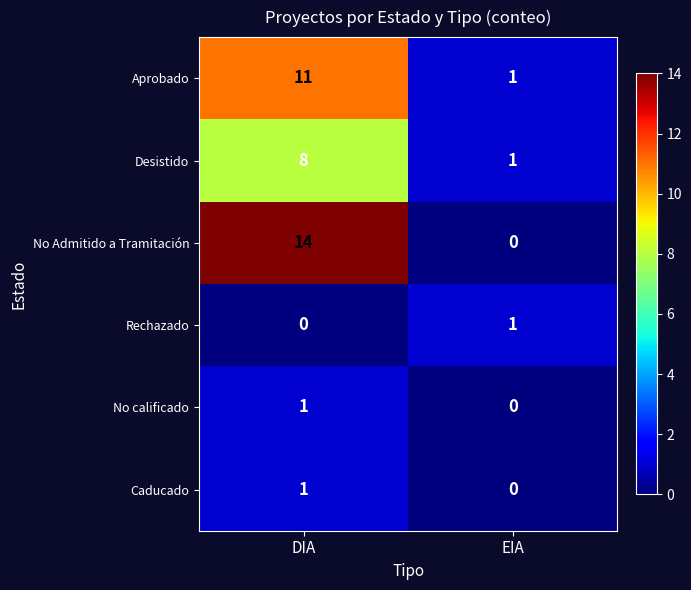

List the labels in order of Caducado value, smallest first.

EIA, DIA